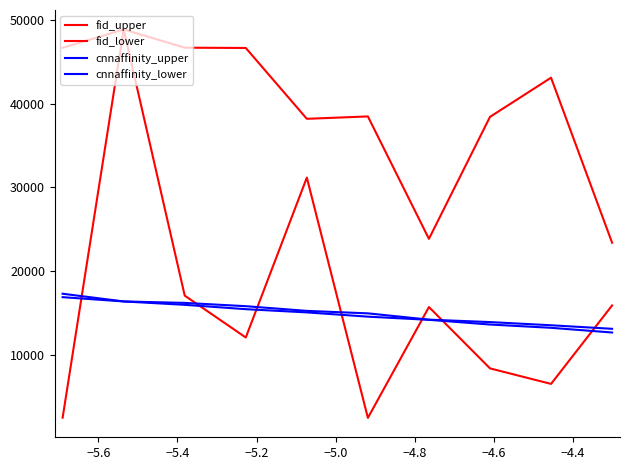

Which category has the highest value across all series?

−5.6